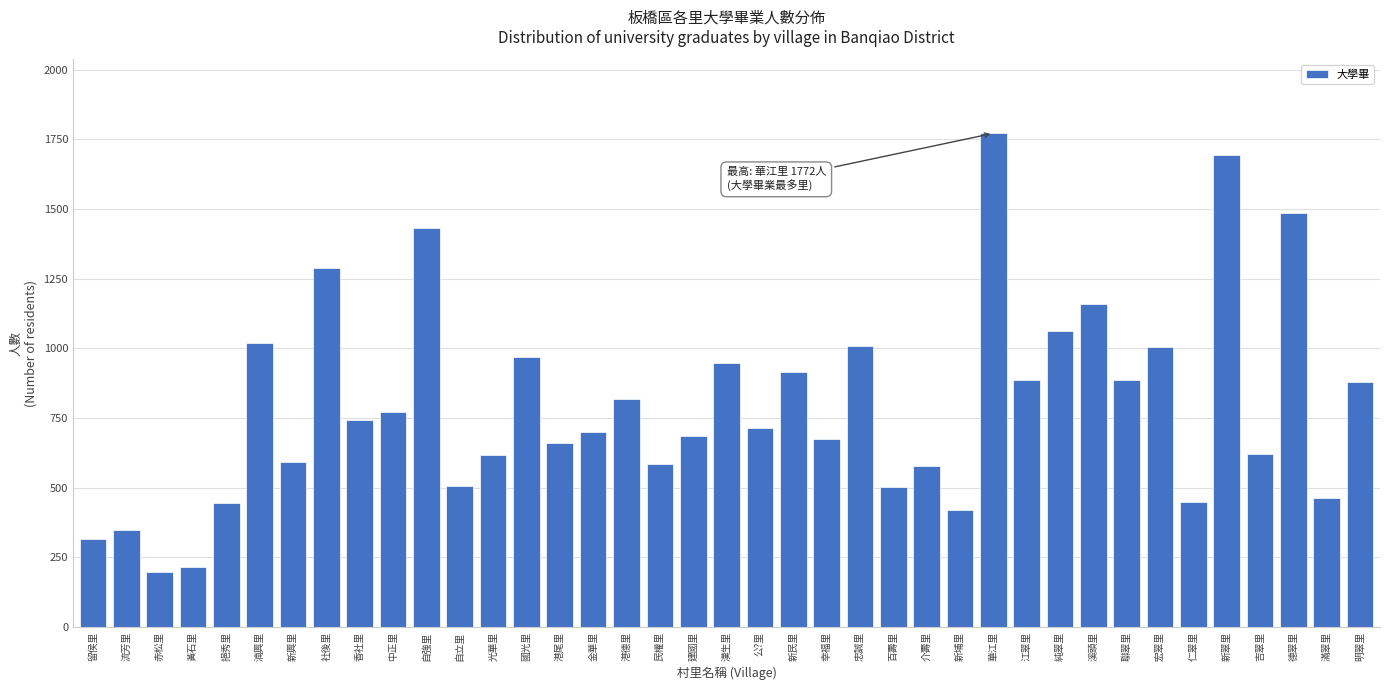

What is the minimum value shown in the chart?

197